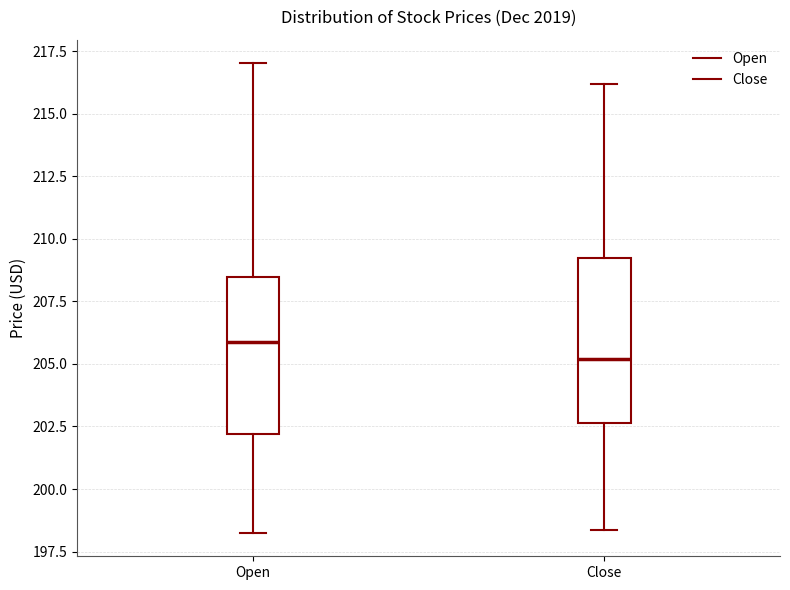

Reading left to right, read every box against the y-axis: the position of its median line, the range the box covers, and the ends of its whiskers. The values are not printed on the chart, so give them approximately, as read against the axis.

Open: median 206.0, box 202.0 to 208.5, whiskers 198.5 to 217.0
Close: median 205.0, box 202.5 to 209.5, whiskers 198.5 to 216.0